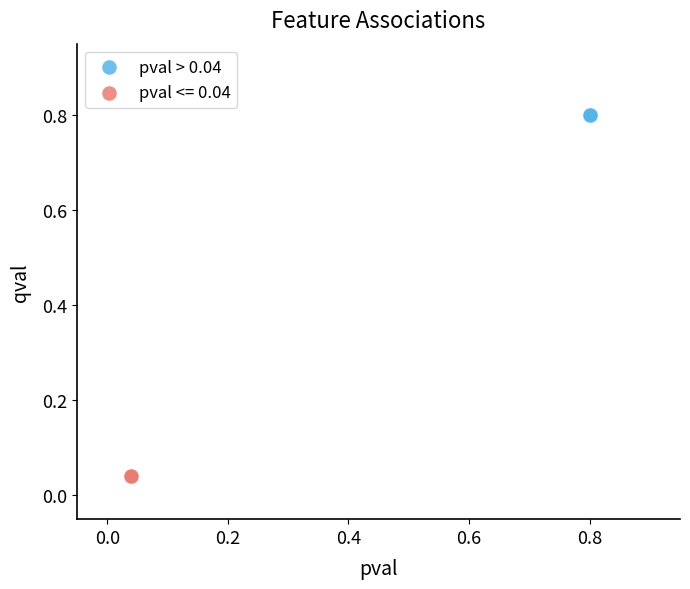

Which series reaches the maximum Y coordinate?

pval > 0.04